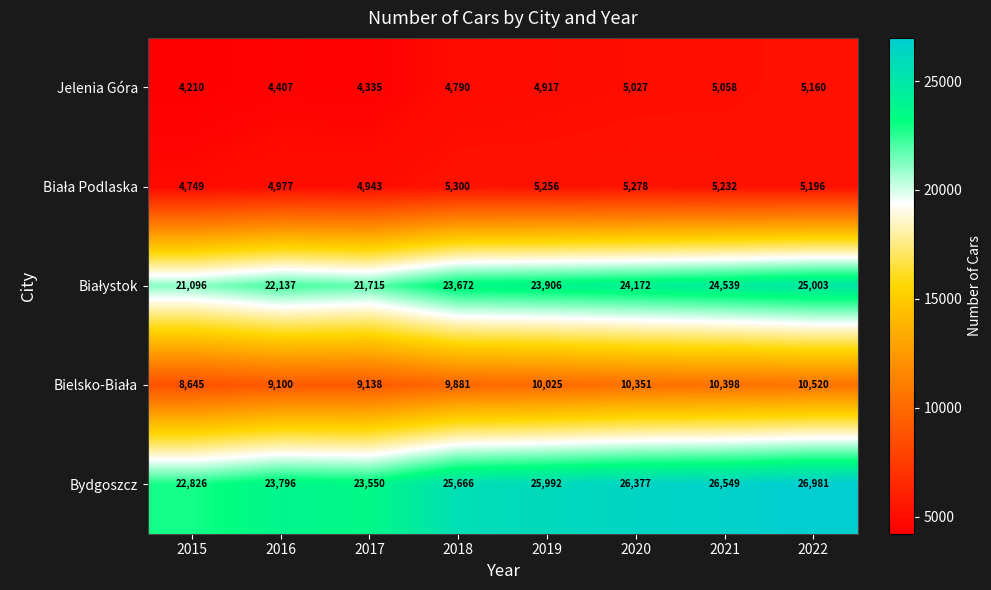

Which series has the widest spread of values?

Bydgoszcz